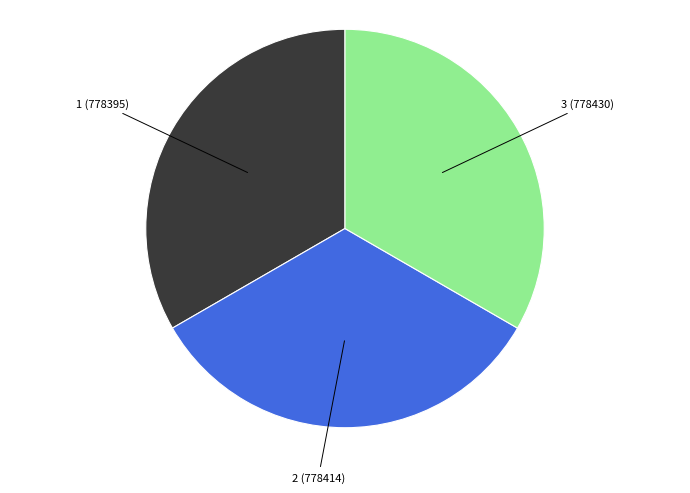

Does any single category account for the majority?

No